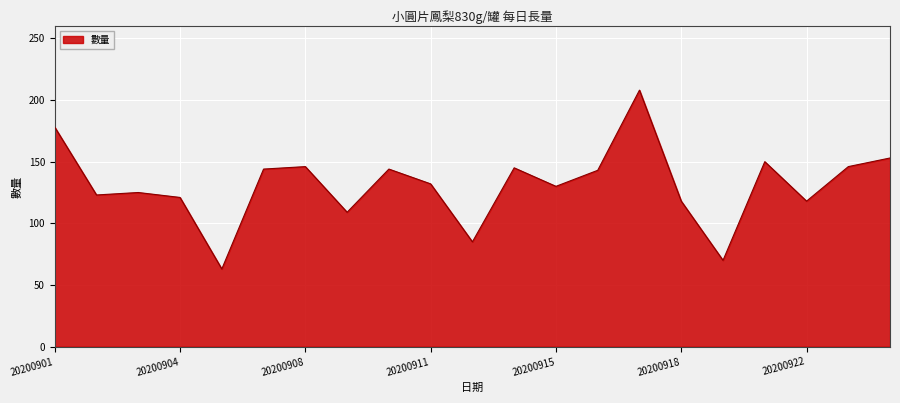

What is the smallest value displayed?

63